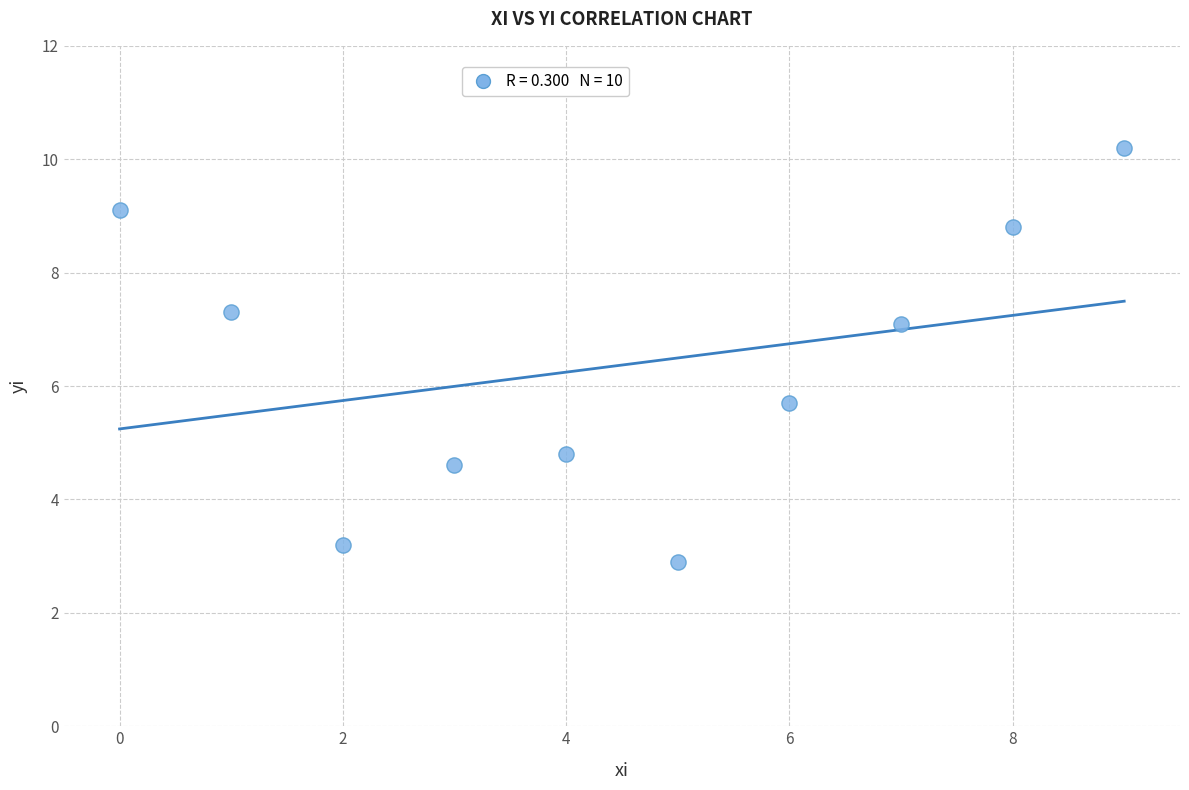

What Y value in the scatter plot is closest to 6?

5.7